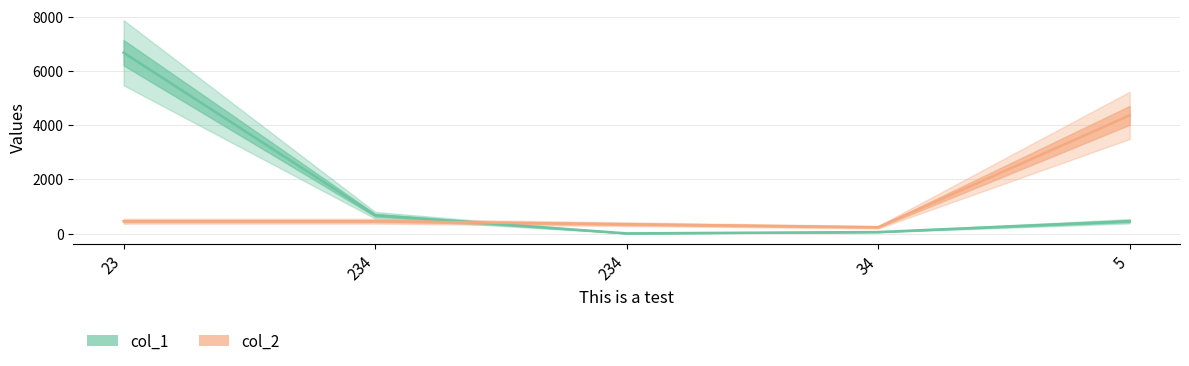

How many interior local valleys does the col_2 series have?

1